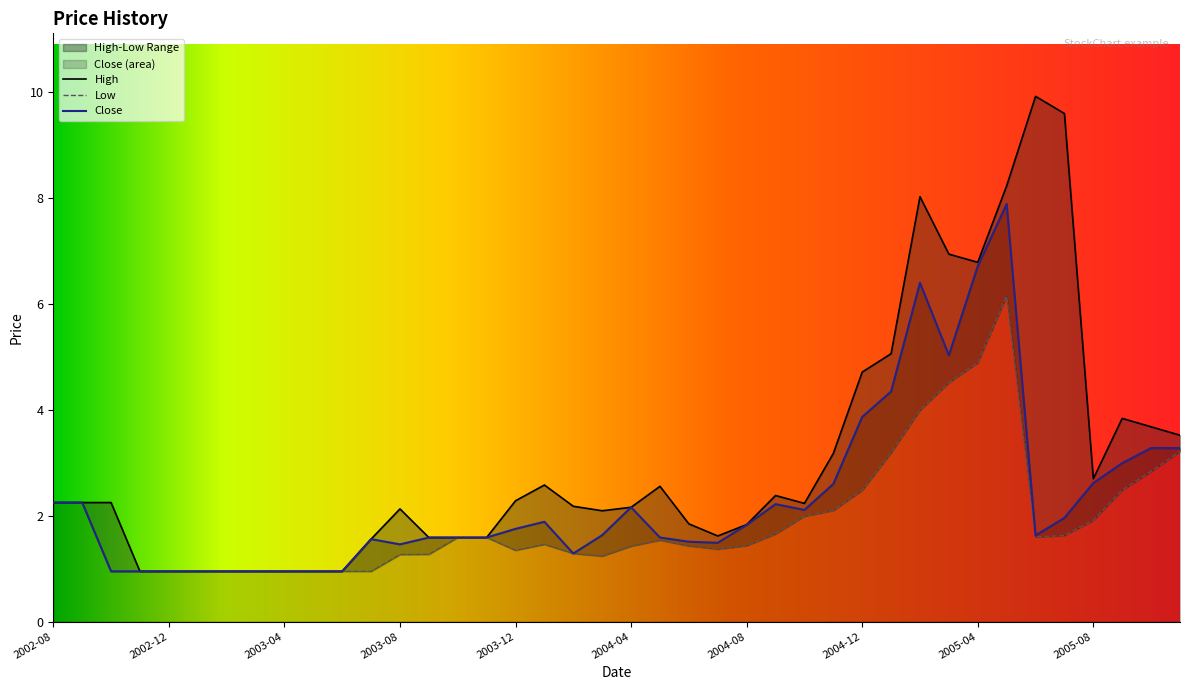

Which series changed the most between 2004-05 and 2005-11?

Close